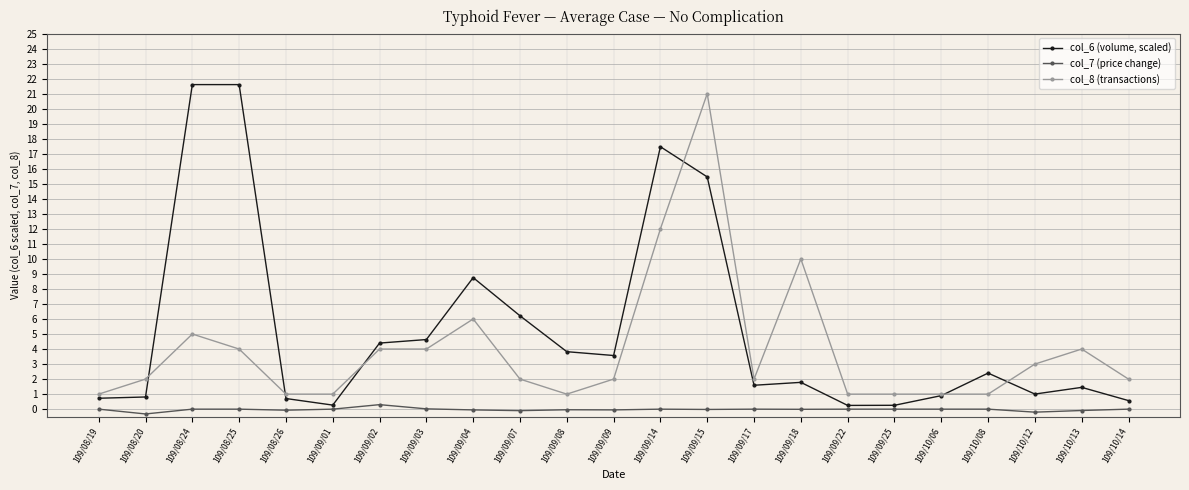

What are all the series names shown in the legend?

col_6 (volume, scaled), col_7 (price change), col_8 (transactions)